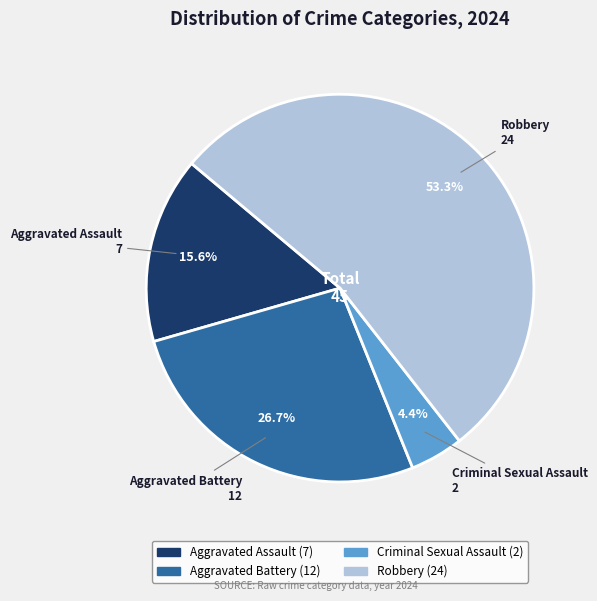

Does Robbery account for over 50% of the chart?

Yes